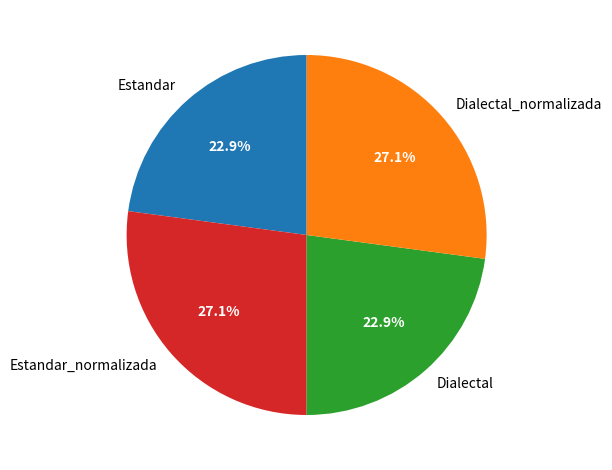

Is it true that Estandar is 13% of the pie?

False